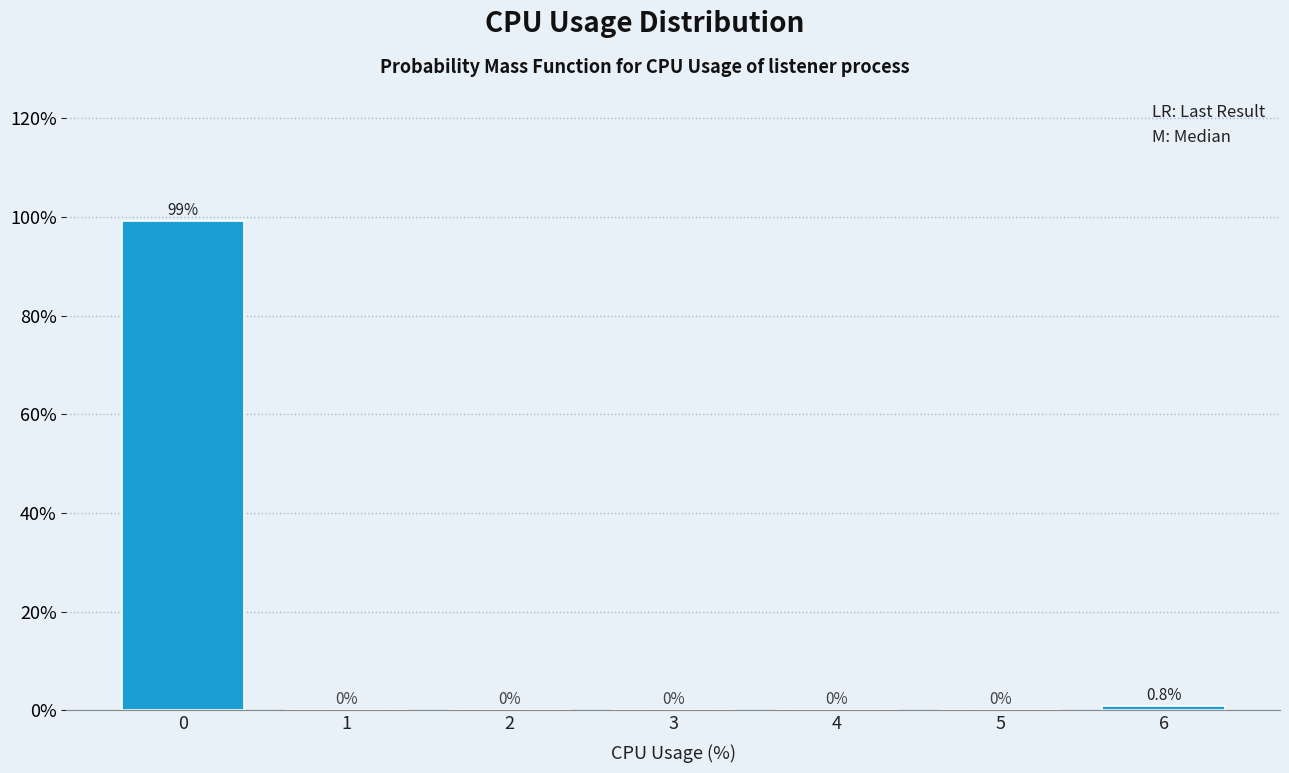

Reading left to right, list every bar in this chart as the range it spans on the x-axis followed by its height.

-0.5 to 0.5: 99.2
0.5 to 1.5: 0.0
1.5 to 2.5: 0.0
2.5 to 3.5: 0.0
3.5 to 4.5: 0.0
4.5 to 5.5: 0.0
5.5 to 6.5: 0.8